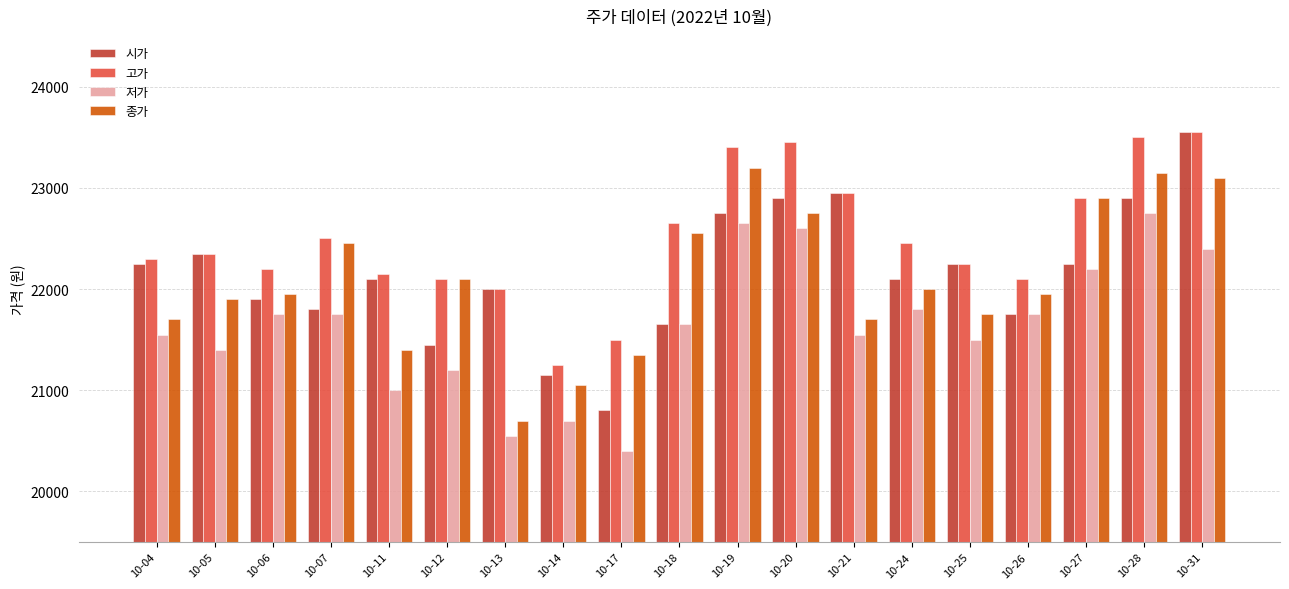

Is it true that 시가 equals 29203 at 10-17?

False